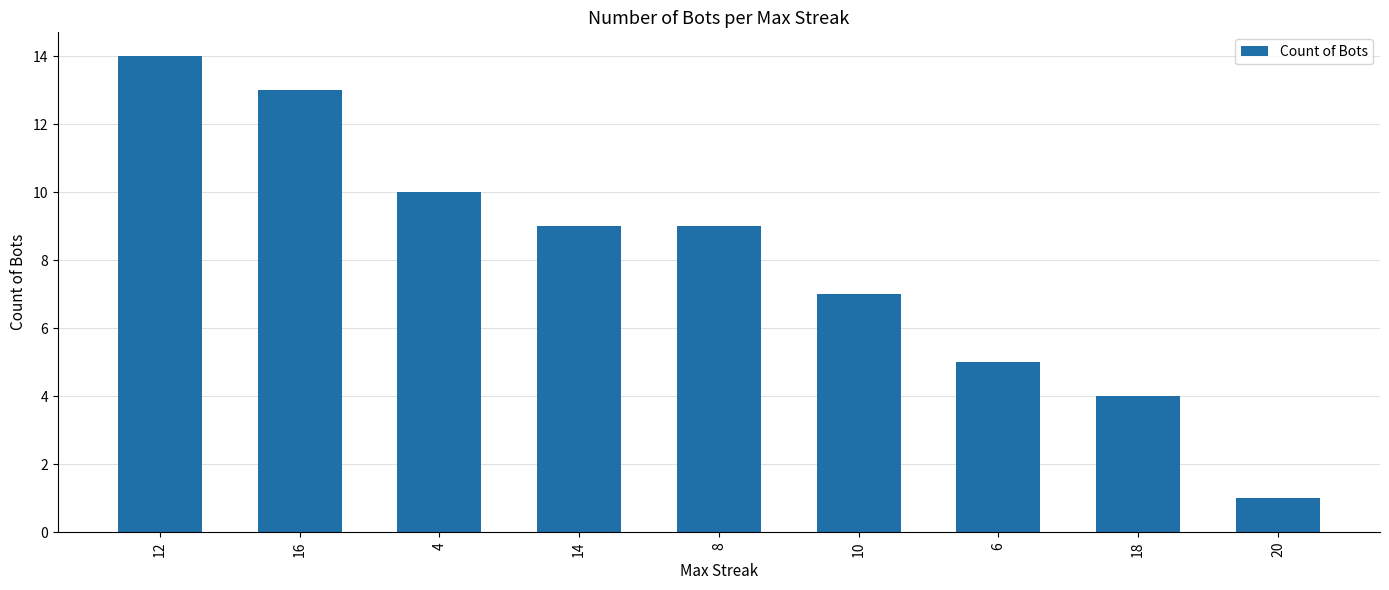

The value at 18 is 5. True or false?

False